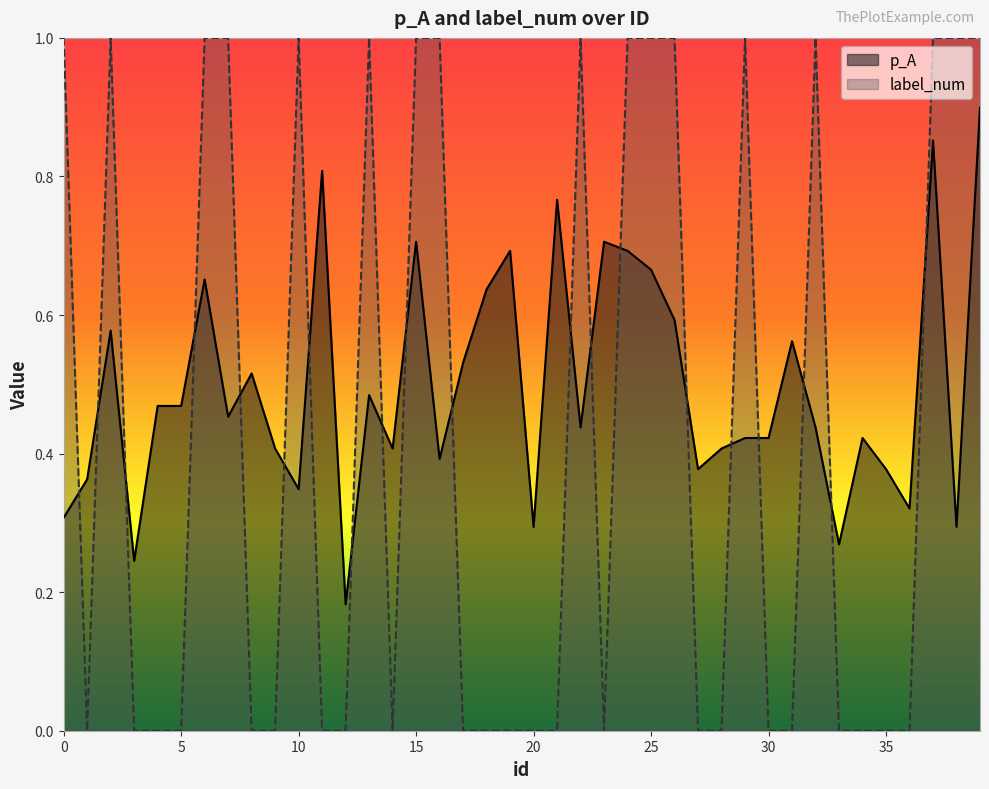

Rank the categories by label_num value from highest to lowest.

0, 2, 6, 7, 10, 13, 15, 16, 22, 24, 25, 26, 29, 32, 37, 38, 39, 1, 3, 4, 5, 8, 9, 11, 12, 14, 17, 18, 19, 20, 21, 23, 27, 28, 30, 31, 33, 34, 35, 36